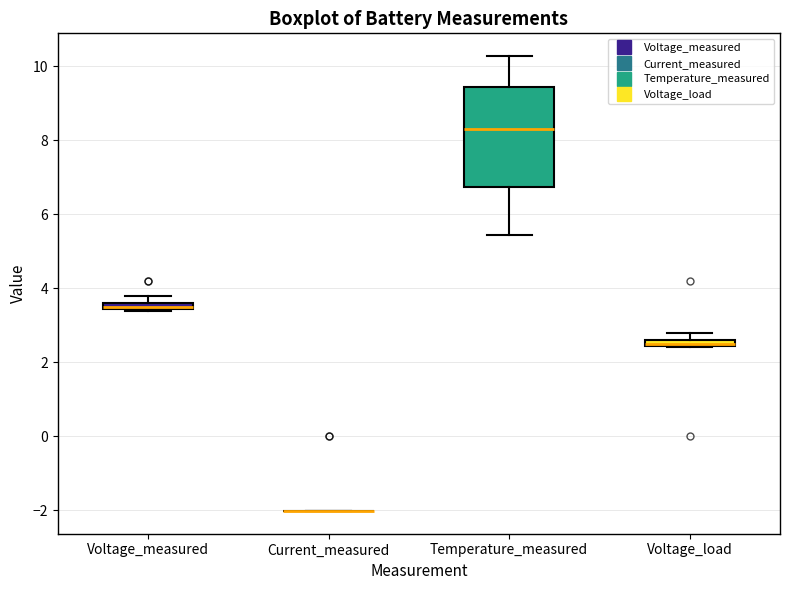

Where does the median line of the box for Temperature_measured sit on the y-axis? The values are not printed on the chart, so give them approximately, as read against the axis.

8.4